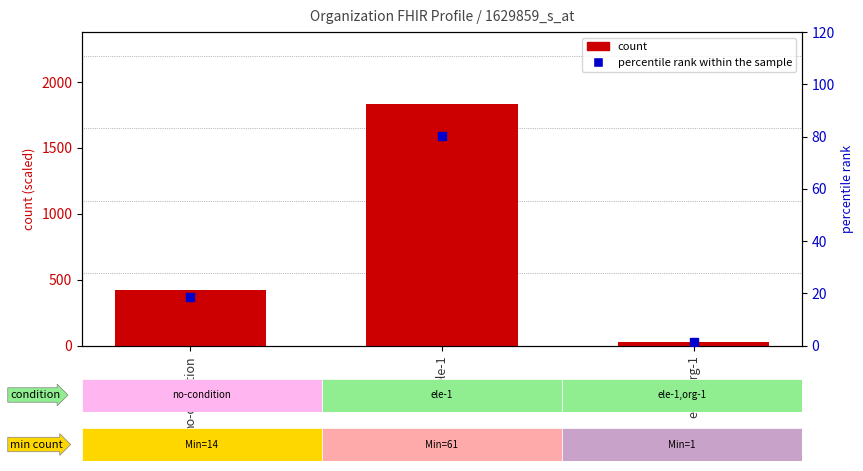

Which series reaches the maximum Y coordinate?

count